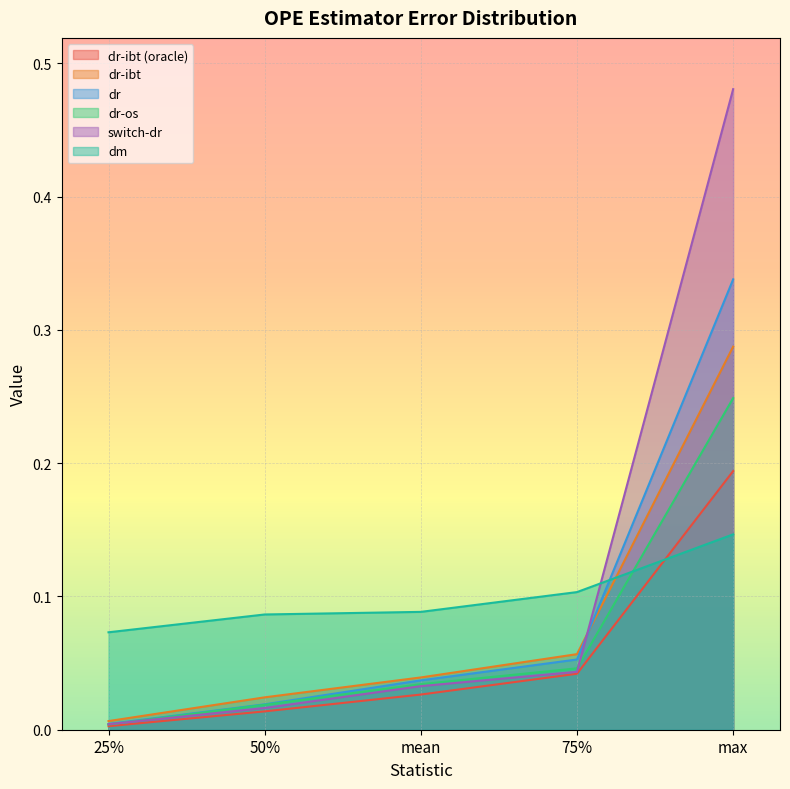

Reading right to left, extract all data points from this chart.

dr-ibt (oracle): max=0.2	75%=0.0	mean=0.0	50%=0.0	25%=0.0
dr-ibt: max=0.3	75%=0.1	mean=0.0	50%=0.0	25%=0.0
dr: max=0.3	75%=0.1	mean=0.0	50%=0.0	25%=0.0
dr-os: max=0.2	75%=0.0	mean=0.0	50%=0.0	25%=0.0
switch-dr: max=0.5	75%=0.0	mean=0.0	50%=0.0	25%=0.0
dm: max=0.1	75%=0.1	mean=0.1	50%=0.1	25%=0.1